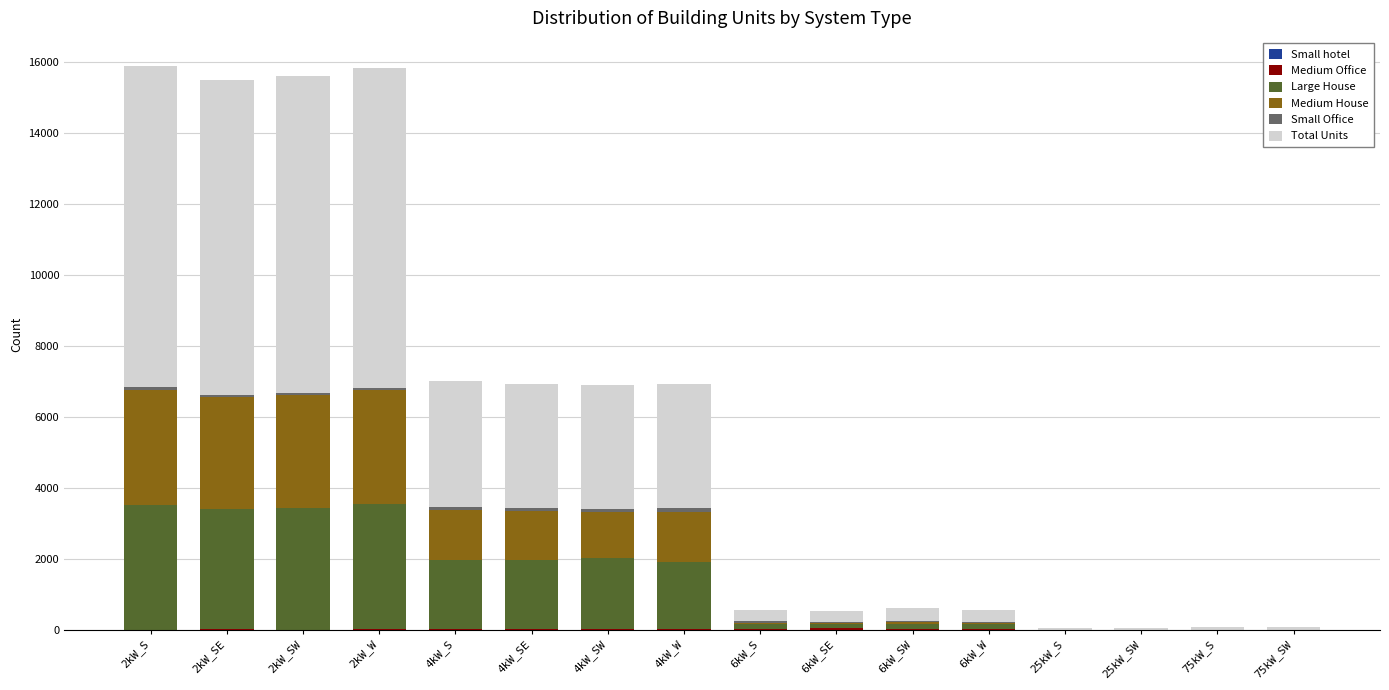

At how many categories does at least one series exceed 4843?

4